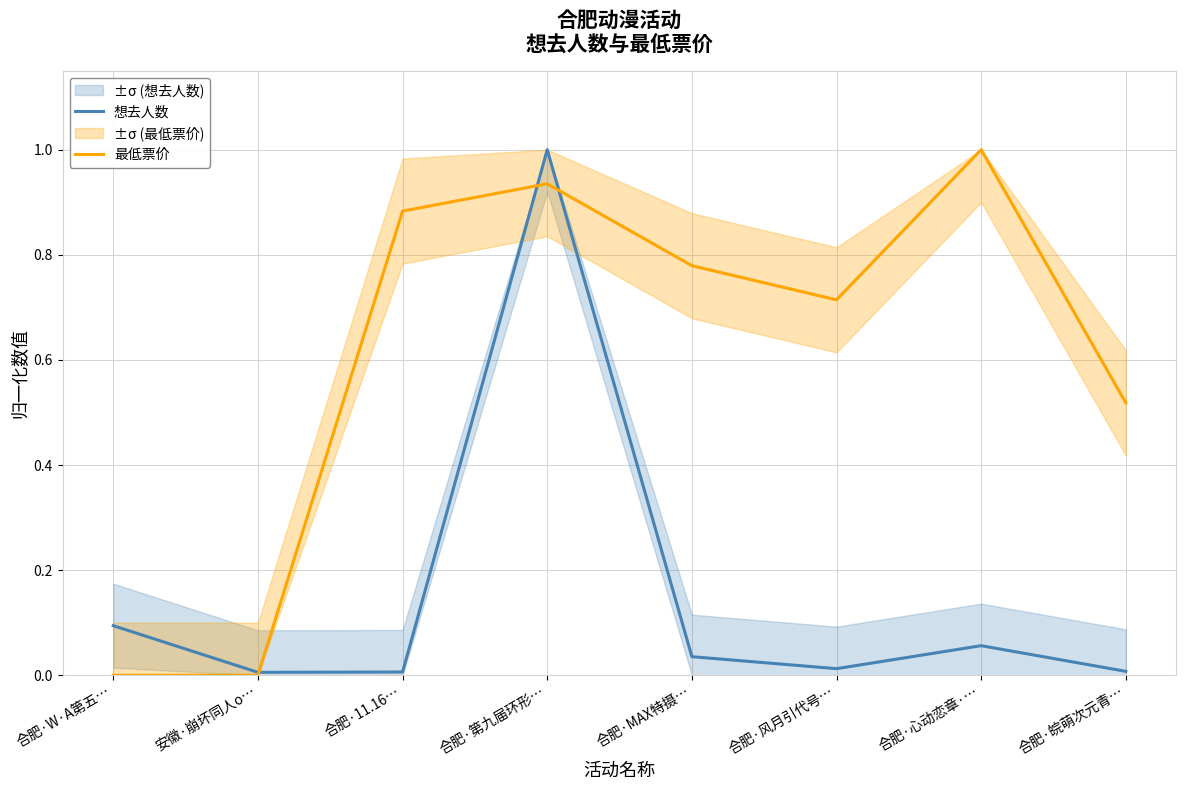

At which label is 想去人数 closest to 0?

安徽·崩坏同人o…